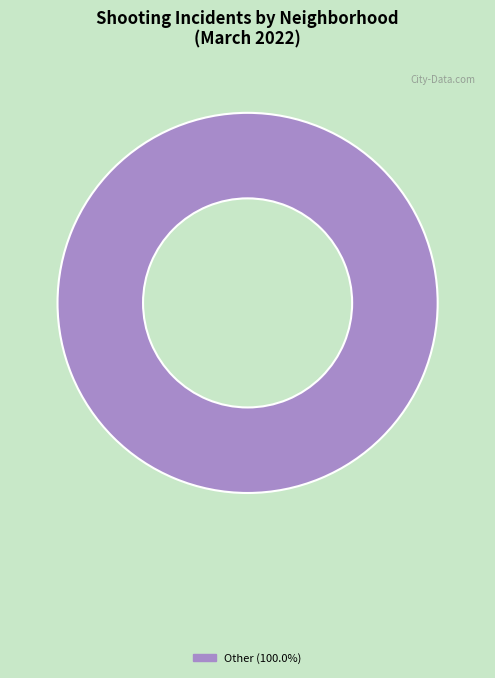

Is there any slice that represents more than half of the pie?

Yes